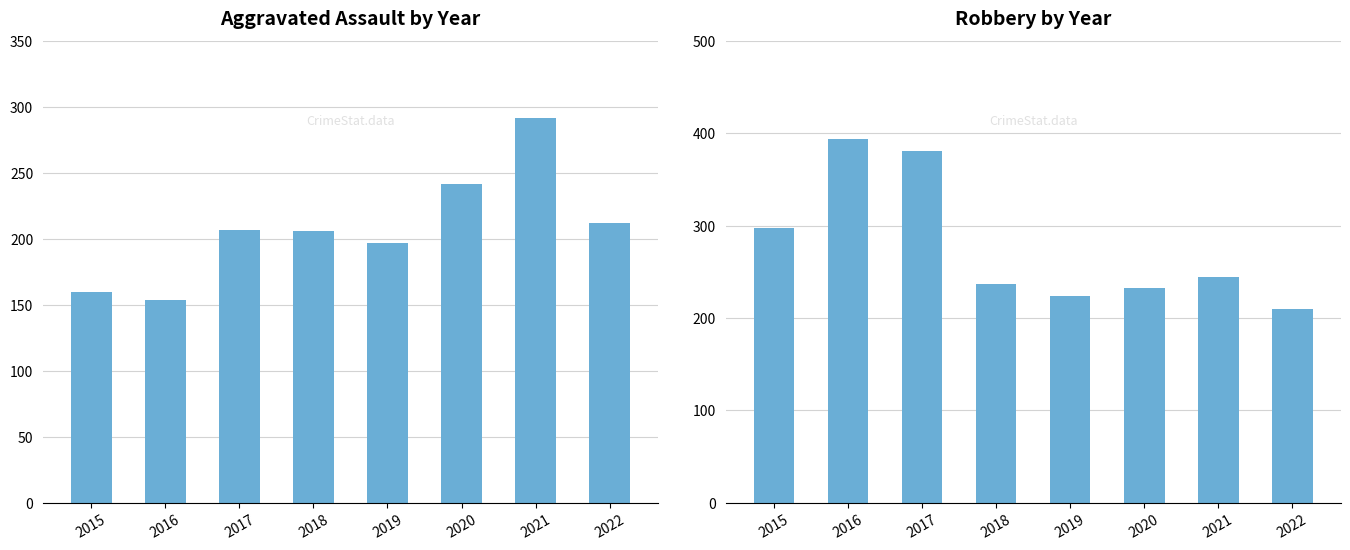

At which category is the sum across all series the highest?

2017